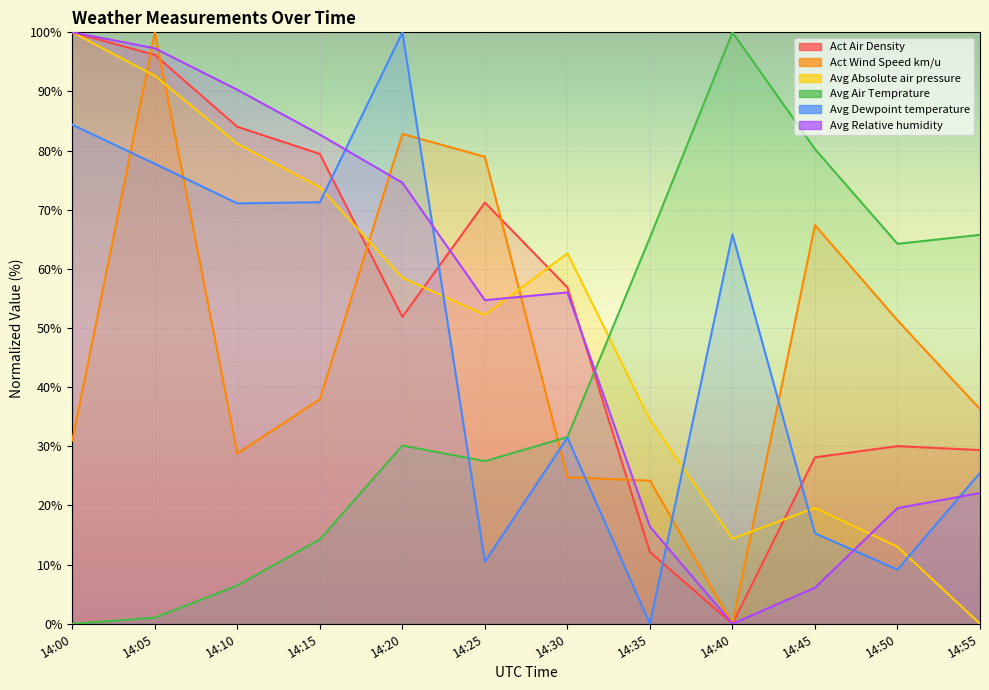

Which series ends up on top after the final intersection of Avg Absolute air pressure and Avg Relative humidity?

Avg Relative humidity